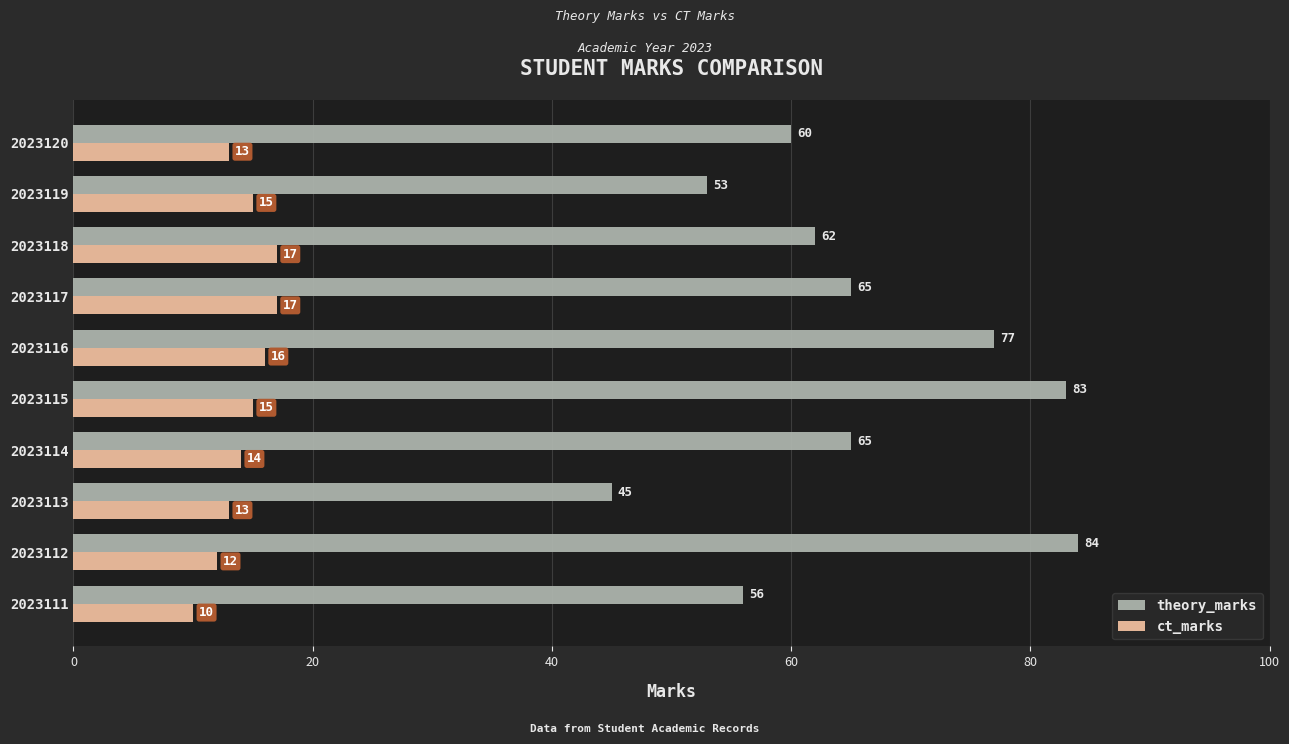

Is it true that ct_marks equals 3 at 2023112?

False